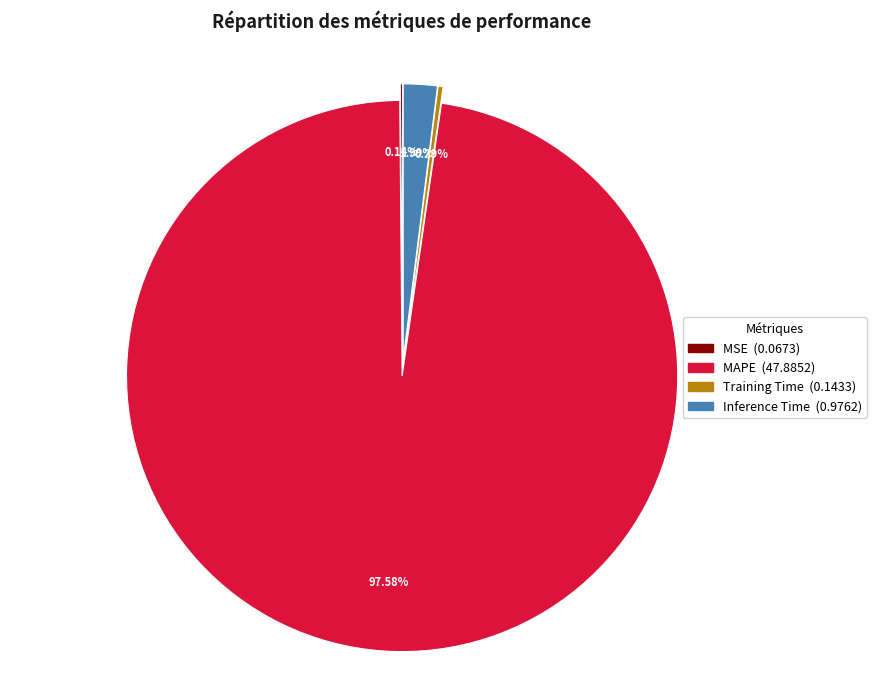

Which slice is the largest?

MAPE